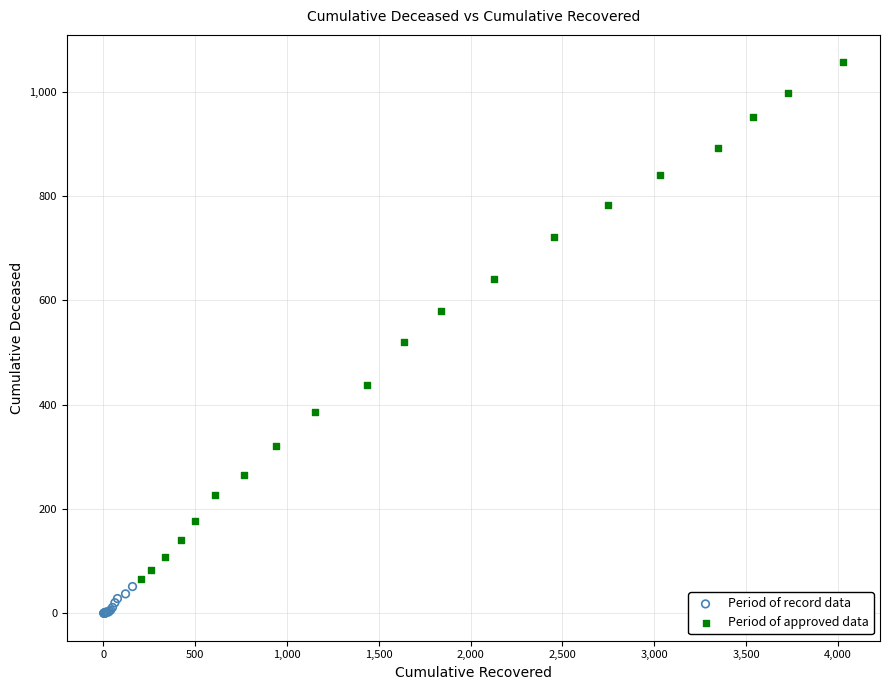

Which series reaches the minimum Y coordinate?

Period of record data